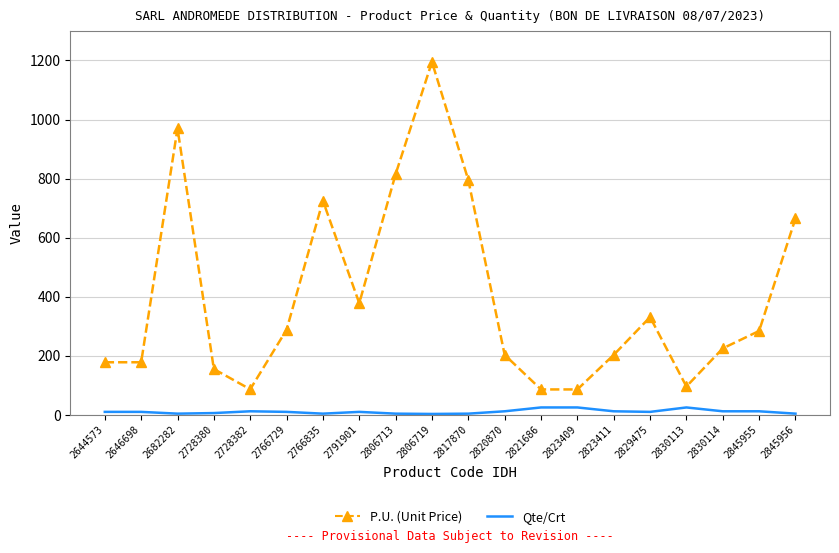

At 2823409, list the series in order from smallest to largest.

Qte/Crt, P.U. (Unit Price)